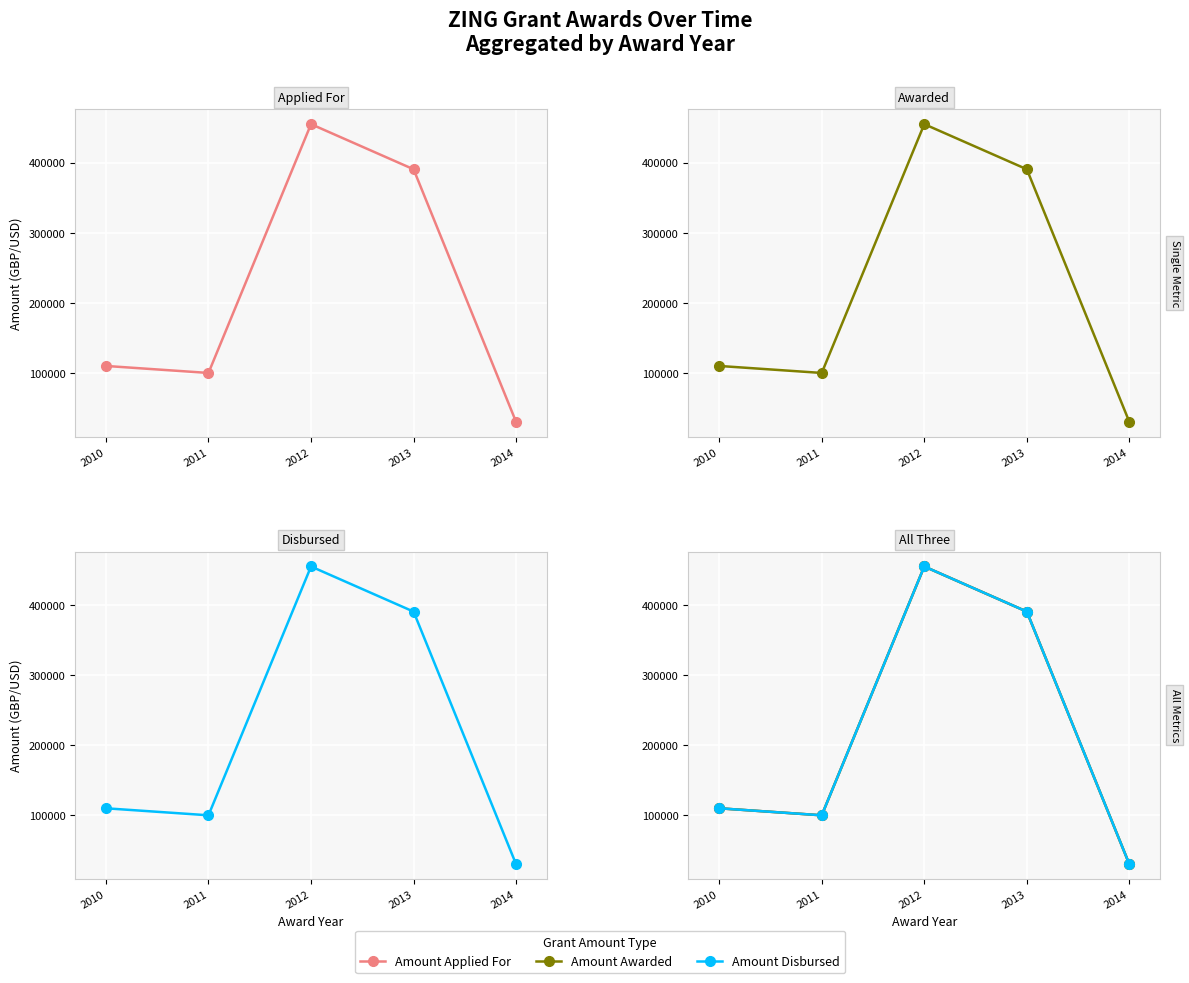

Is this an area chart (filled region under the line)?

No